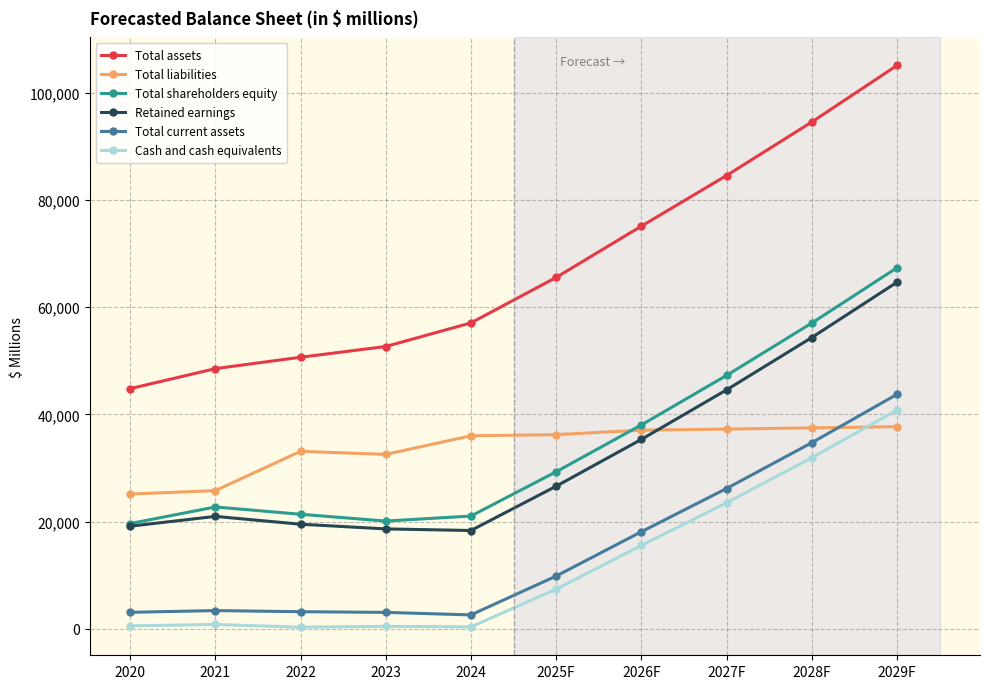

Count the number of data series in this chart.

6